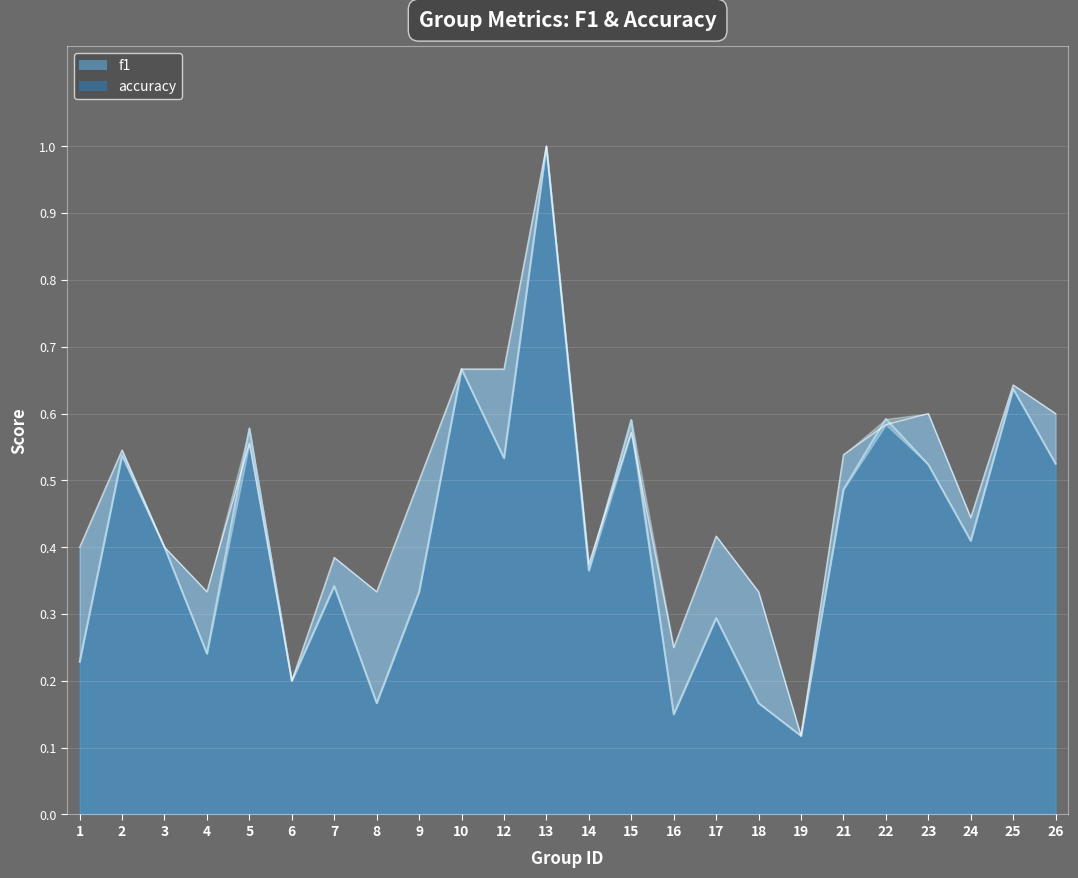

Which series has the widest spread of values?

f1